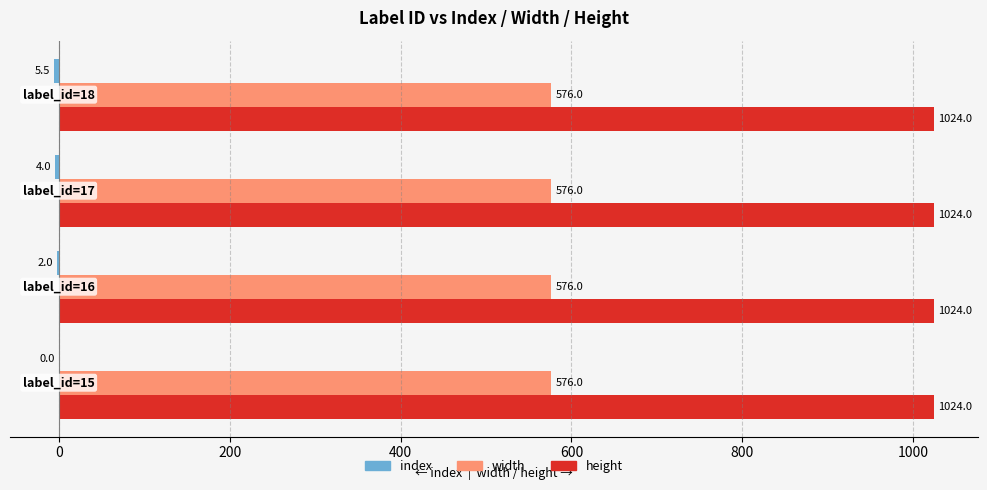

Which series has the largest total across all categories?

height